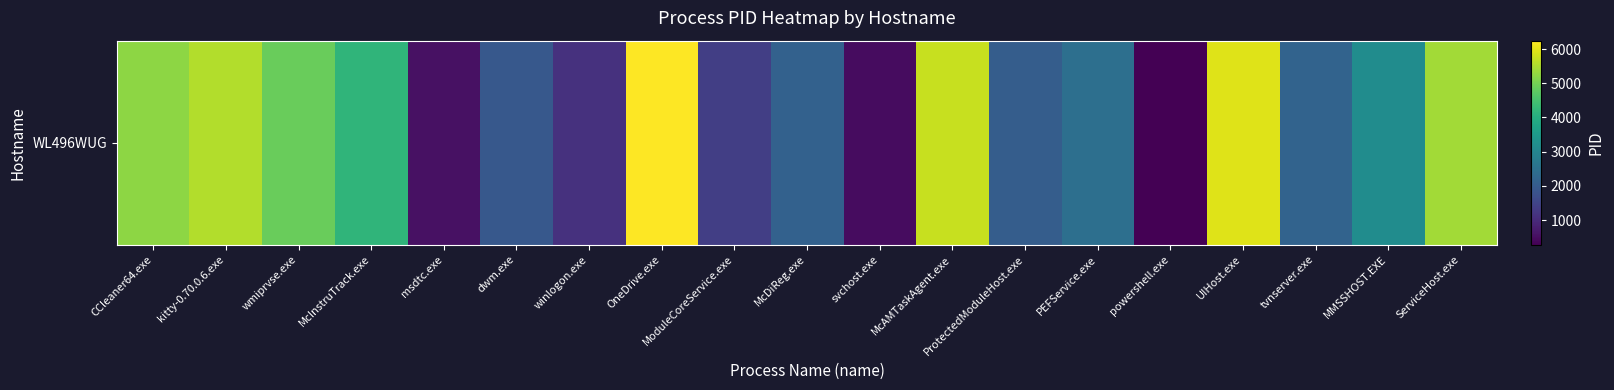

What is the ratio of the value at ProtectedModuleHost.exe to the value at McDiReg.exe?

1.0